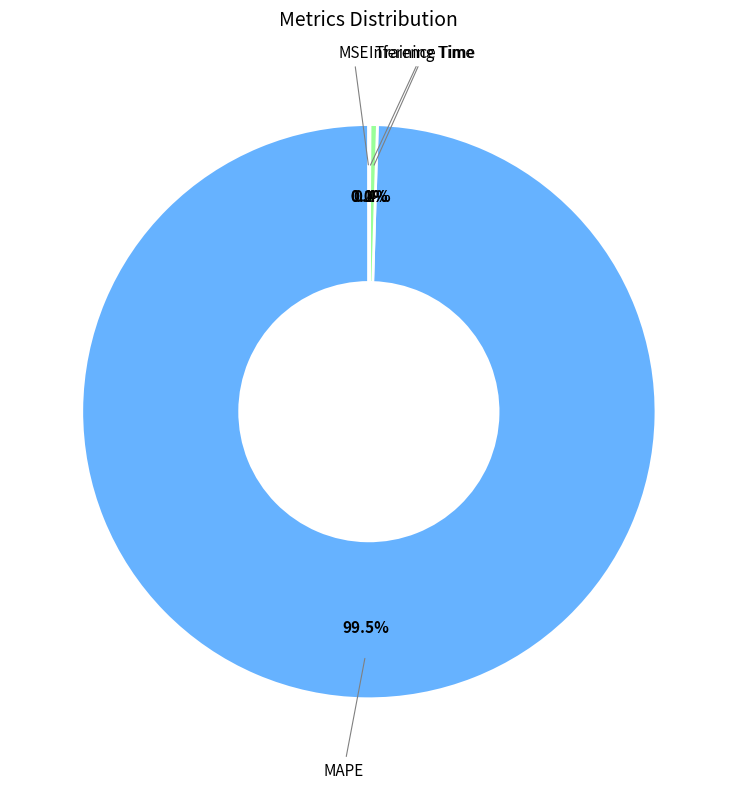

Does any single category account for the majority?

Yes